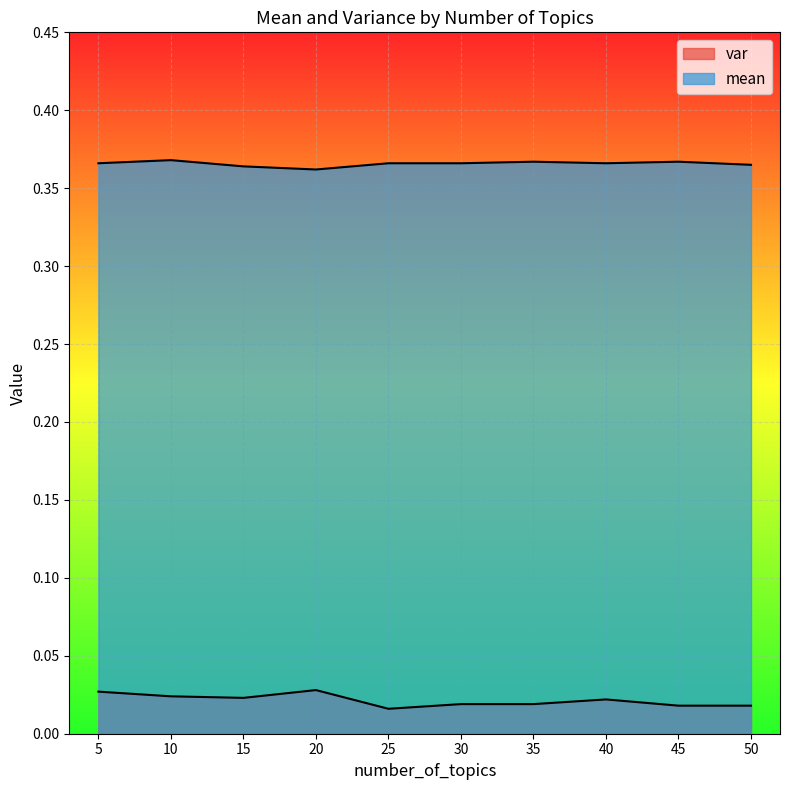

In var, how many points are lower than both neighbors (excluding endpoints)?

2